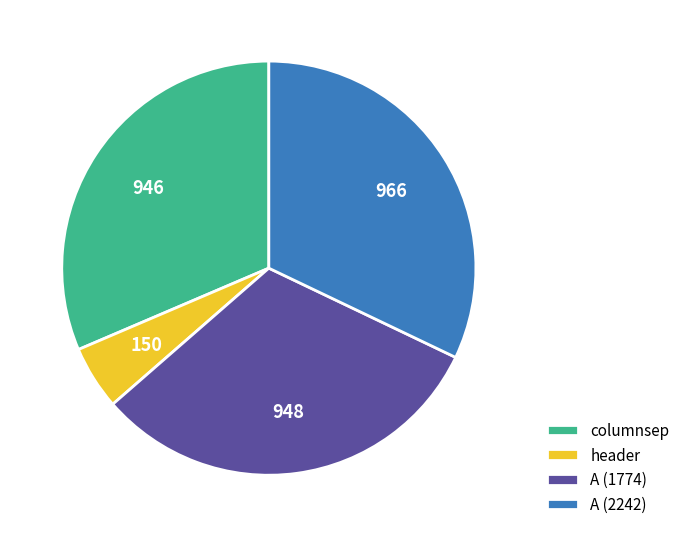

Between columnsep and header, which is larger?

columnsep